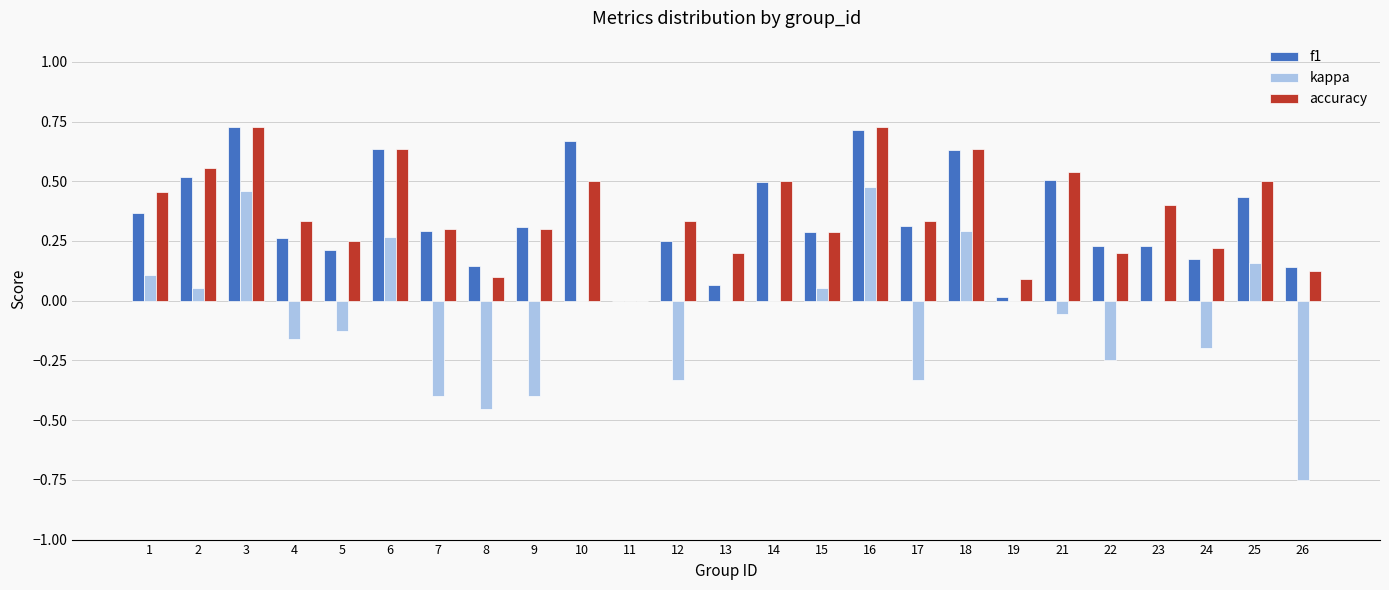

What is the total value across all series at 14?

1.0